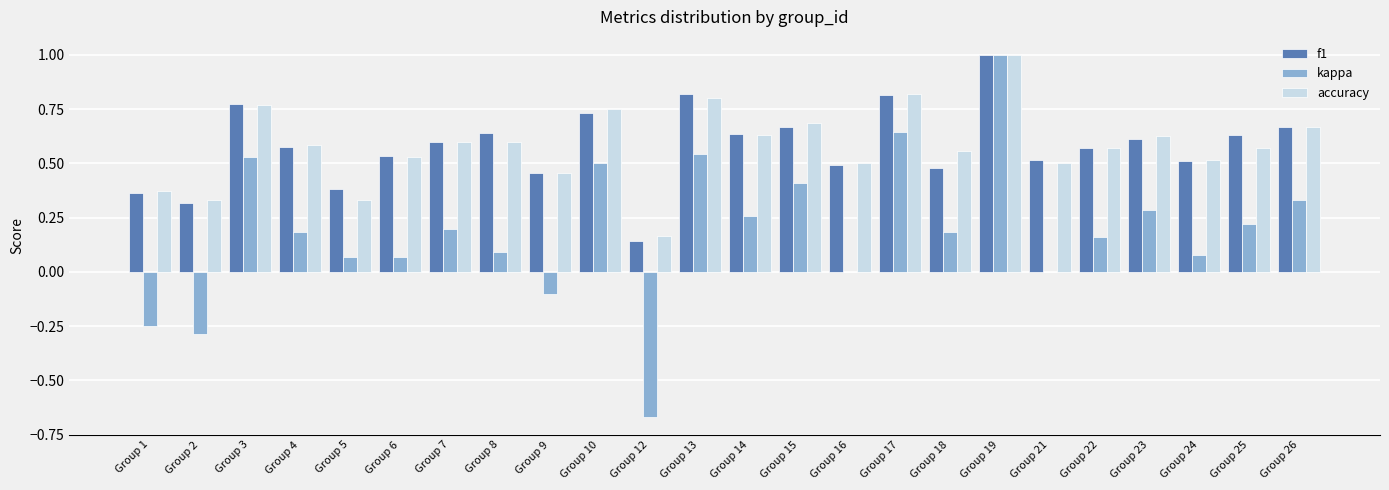

The f1 series shows 1.6 at Group 19. True or false?

False